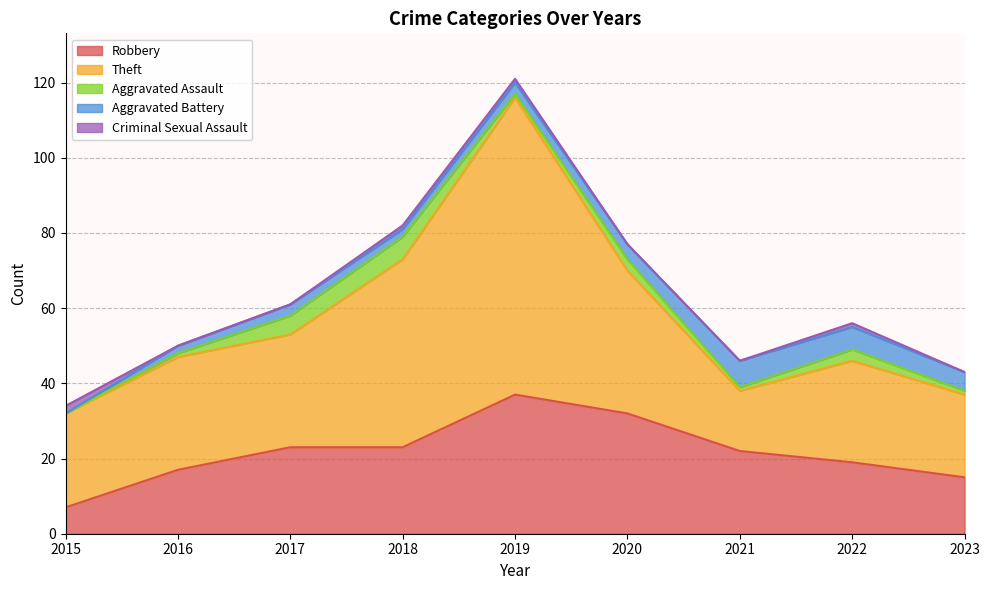

True or false: Robbery has more than 0 points higher than both neighbors.

True